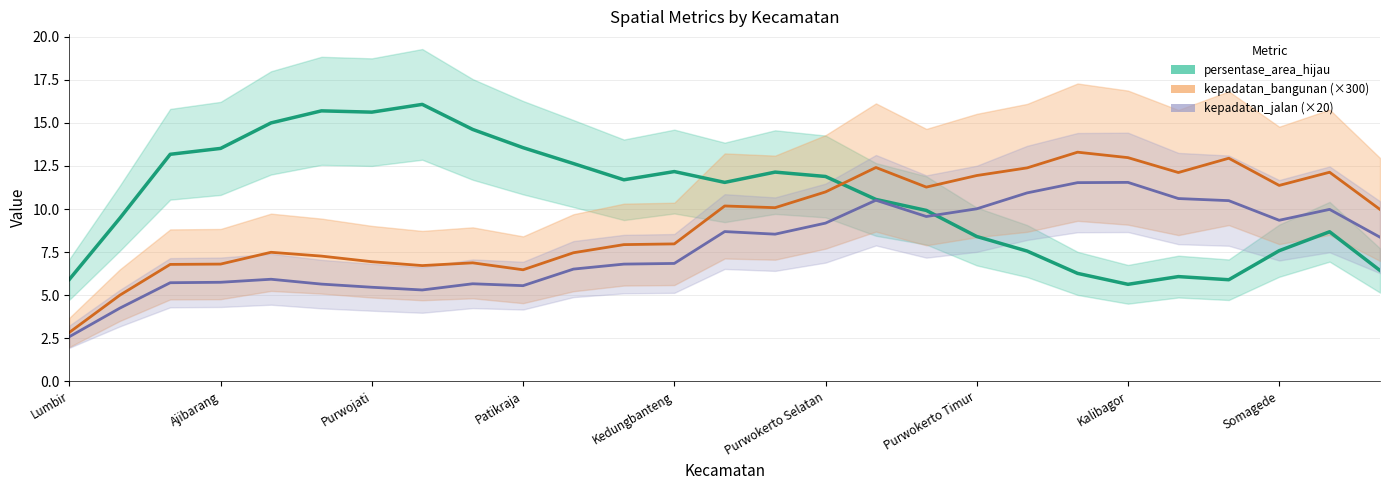

How many lines are shown in the chart?

3